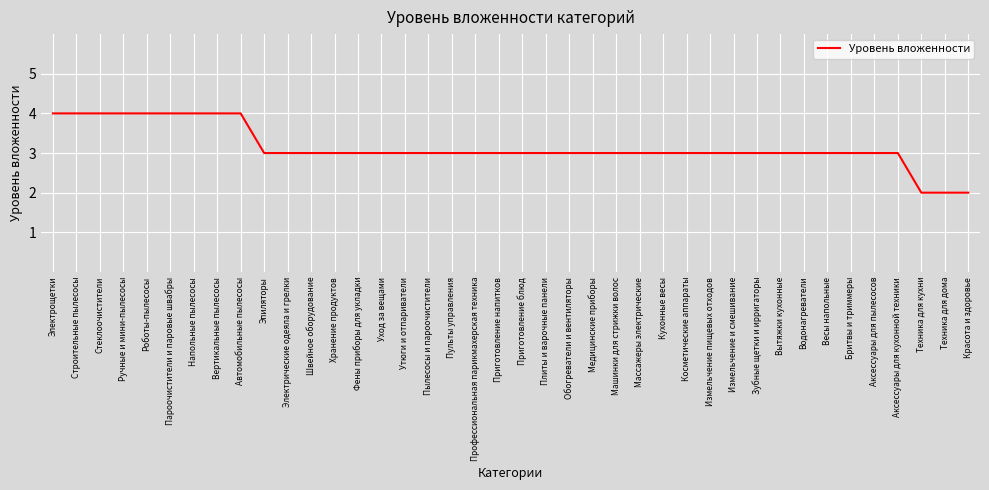

Reading left to right, what are all the values shown in this chart?

4	4	4	4	4	4	4	4	4	3	3	3	3	3	3	3	3	3	3	3	3	3	3	3	3	3	3	3	3	3	3	3	3	3	3	3	3	2	2	2